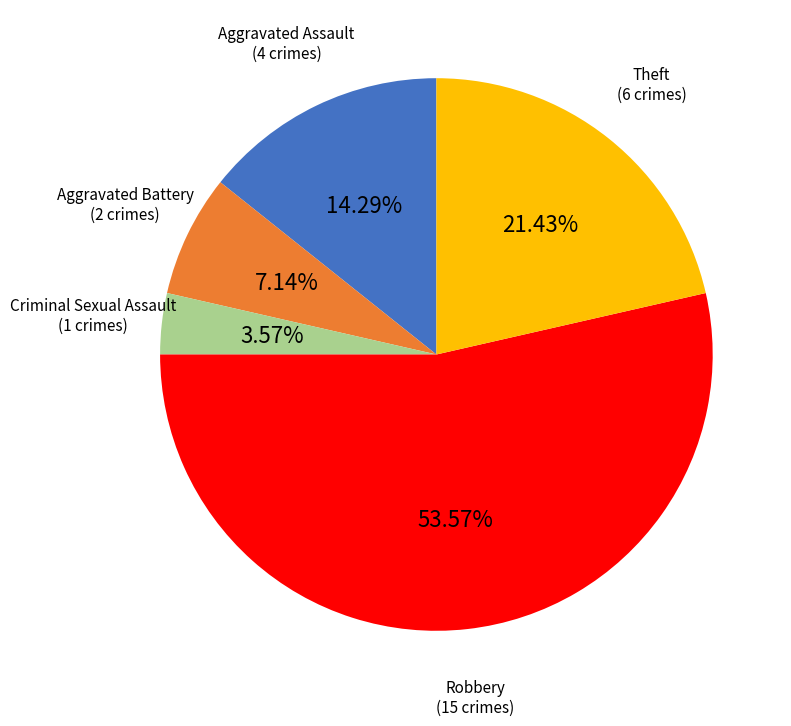

Count the number of slices in the pie.

5